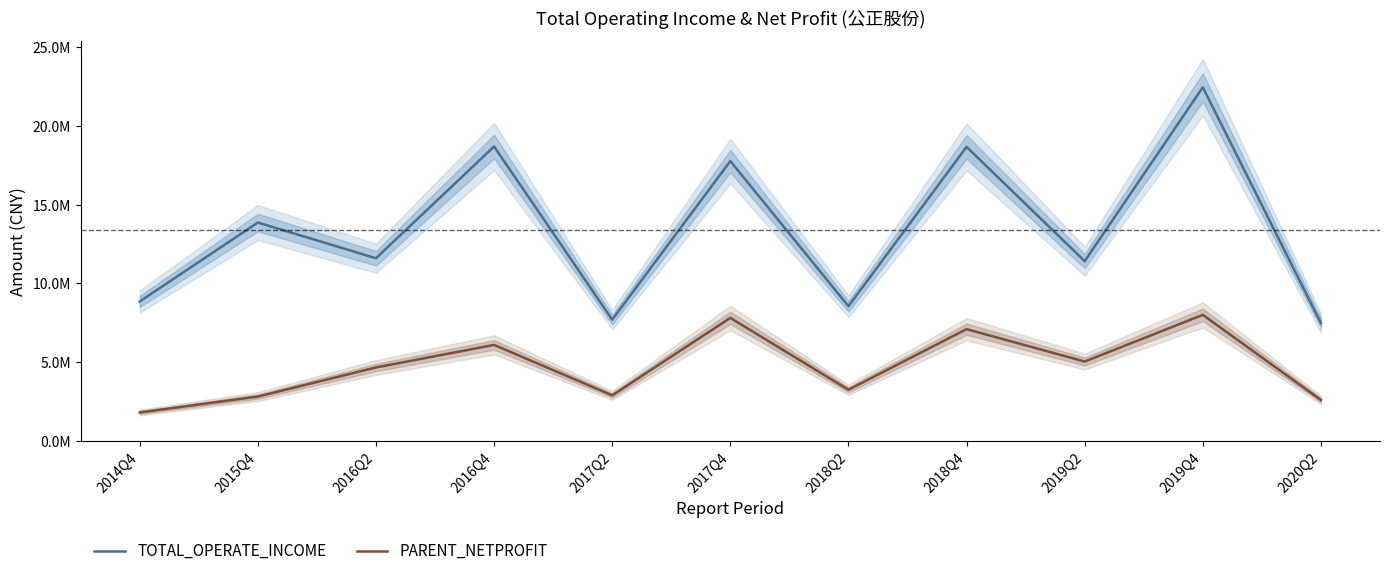

What is the label of the 1st point from the left?

2014Q4